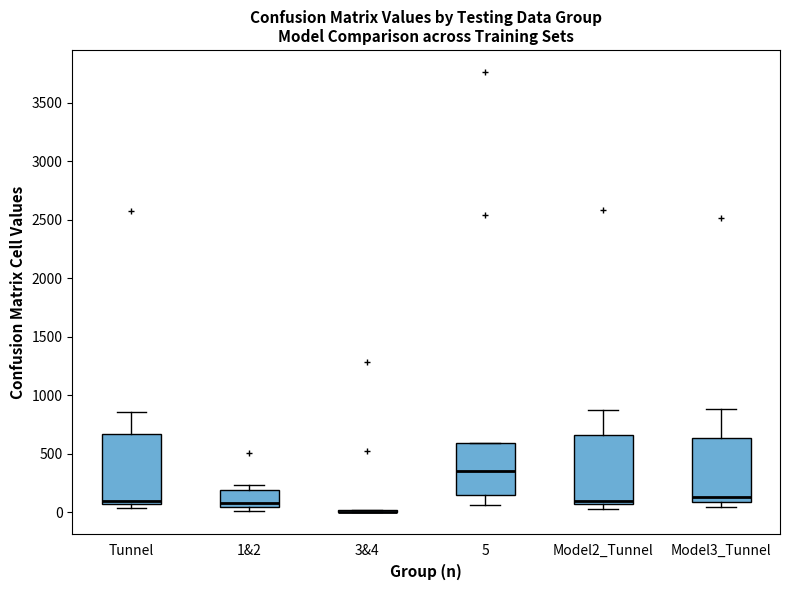

Where is the lower edge of the box for Model2_Tunnel on the y-axis? The values are not printed on the chart, so give them approximately, as read against the axis.

50